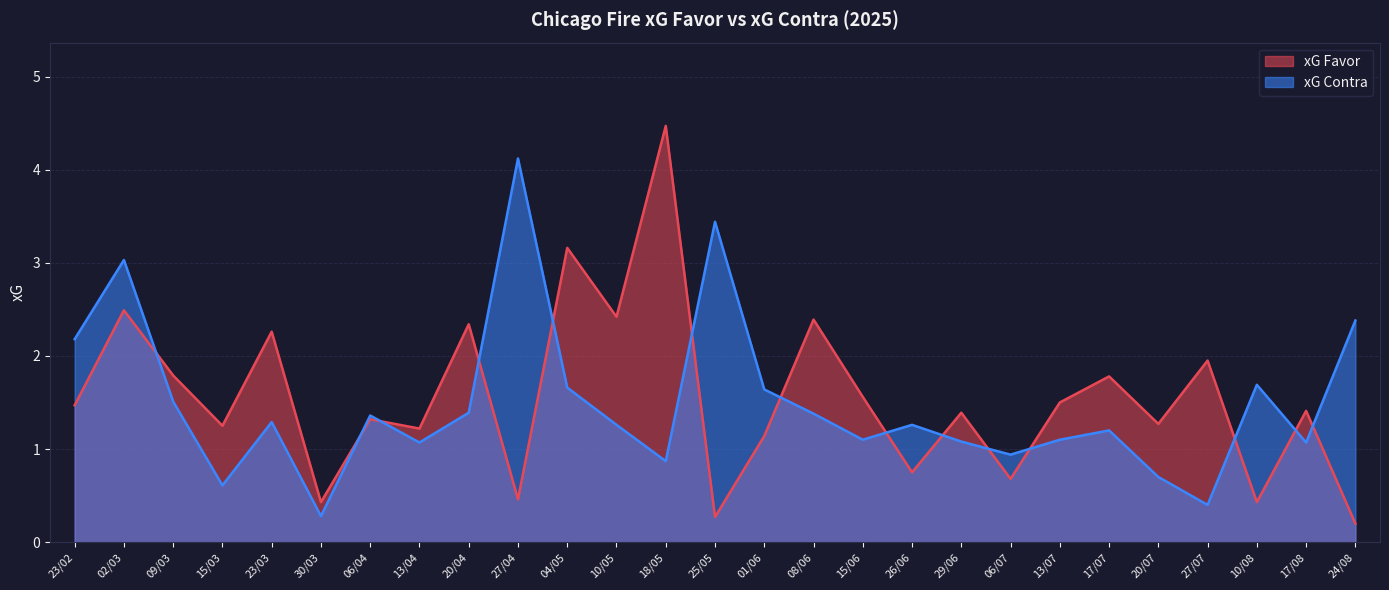

Which category has the lowest value in the xG Favor series?

24/08